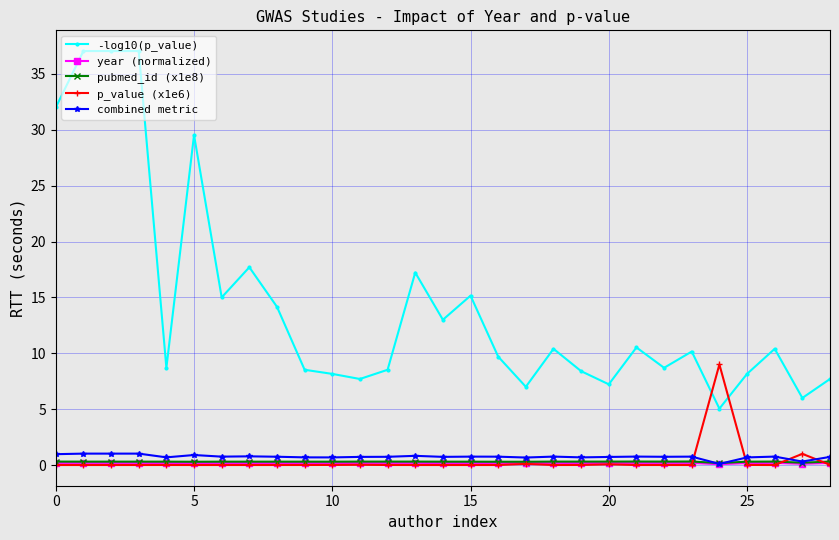

What is the maximum value for combined metric?

1.0